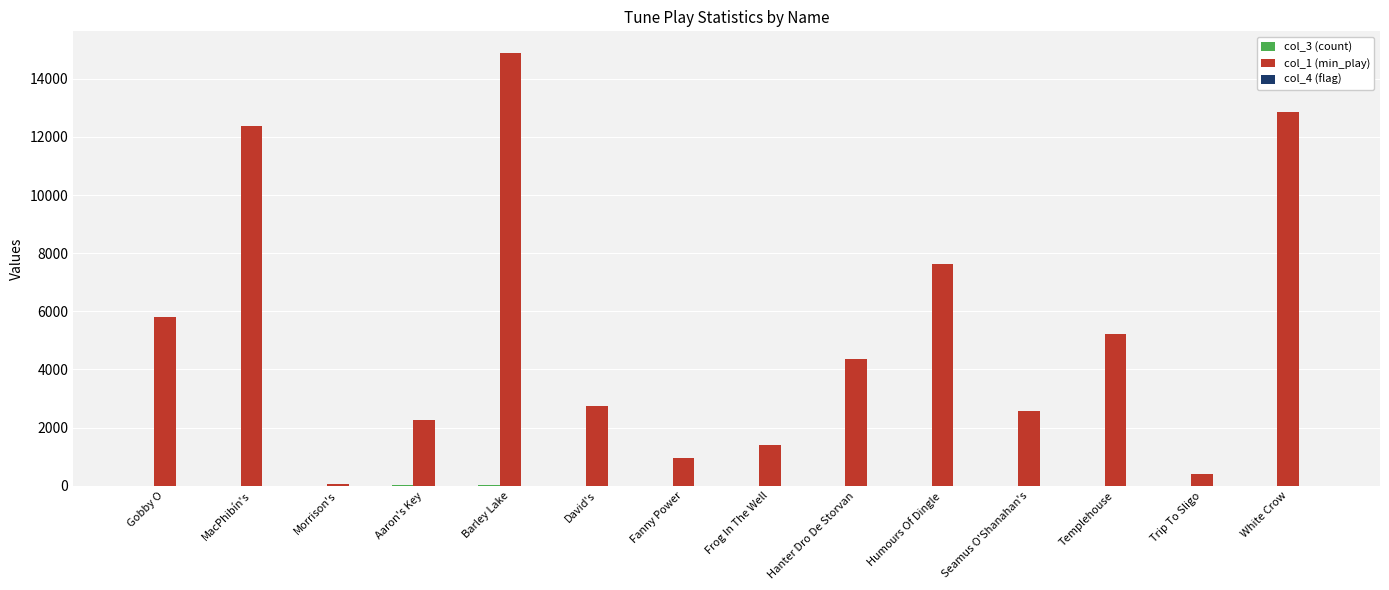

Are the bars horizontal?

No